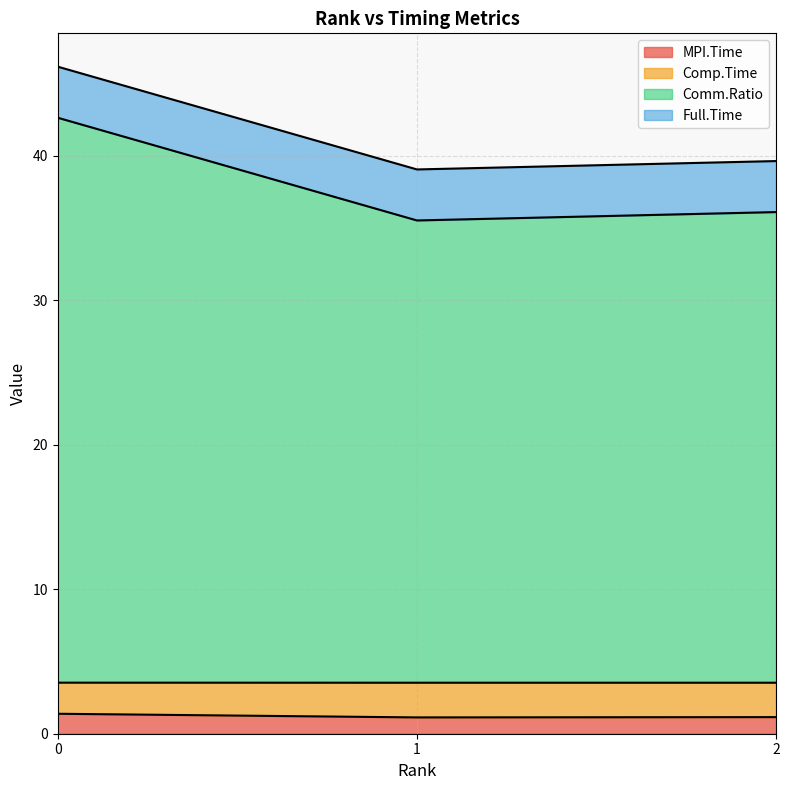

Where is Comp.Time nearest to the value 39?

2